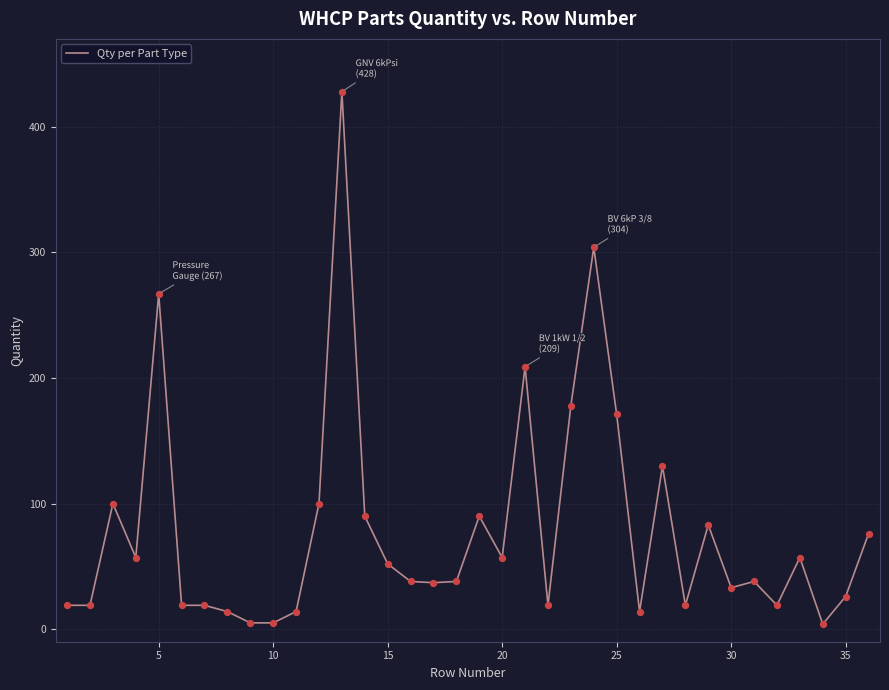

What is the difference between the maximum and minimum values?

424